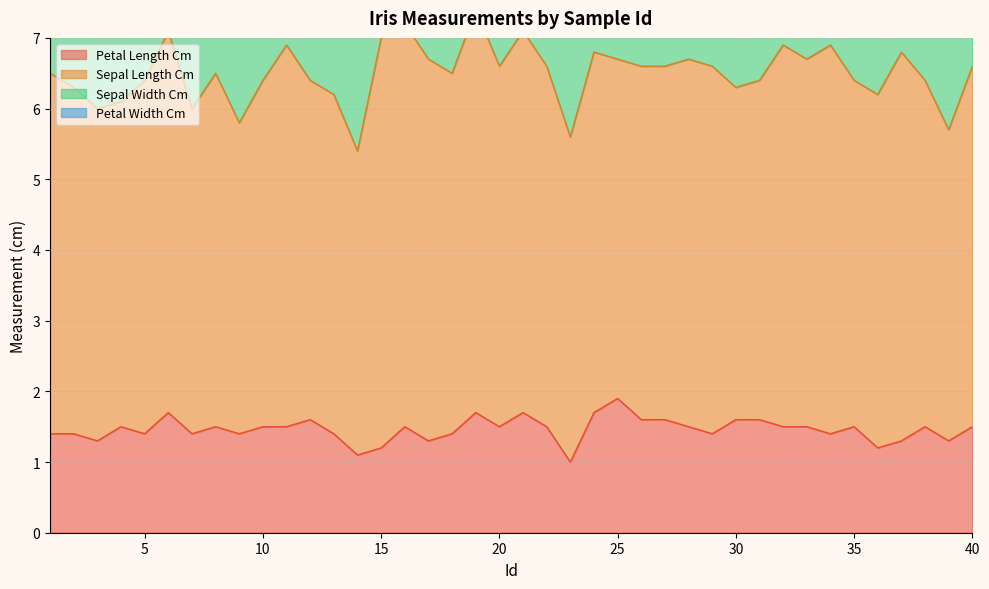

What is the maximum value shown in the chart?

5.8